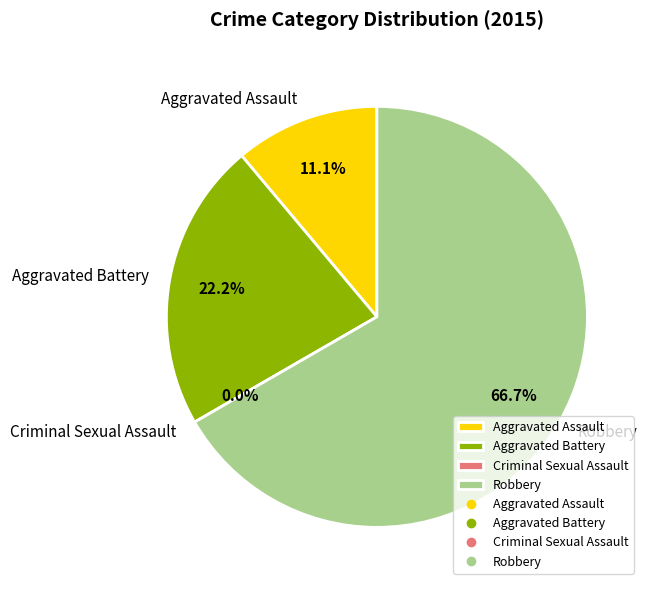

To the nearest percent, what is the combined percentage of Criminal Sexual Assault and Robbery?

67%